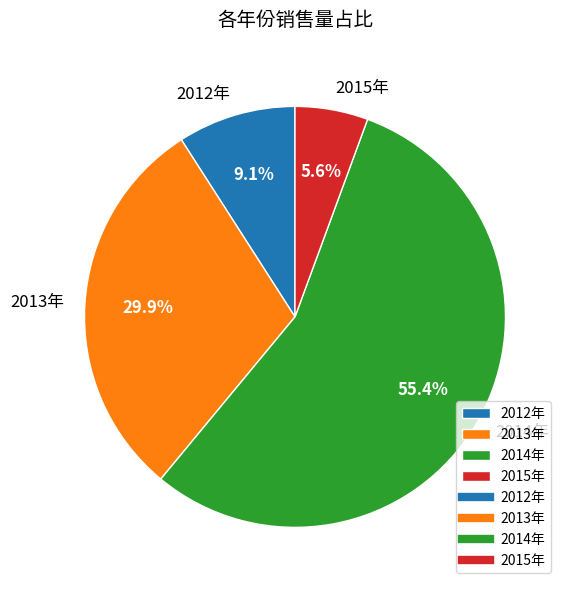

Is it true that 2014年 is 49% of the pie?

False